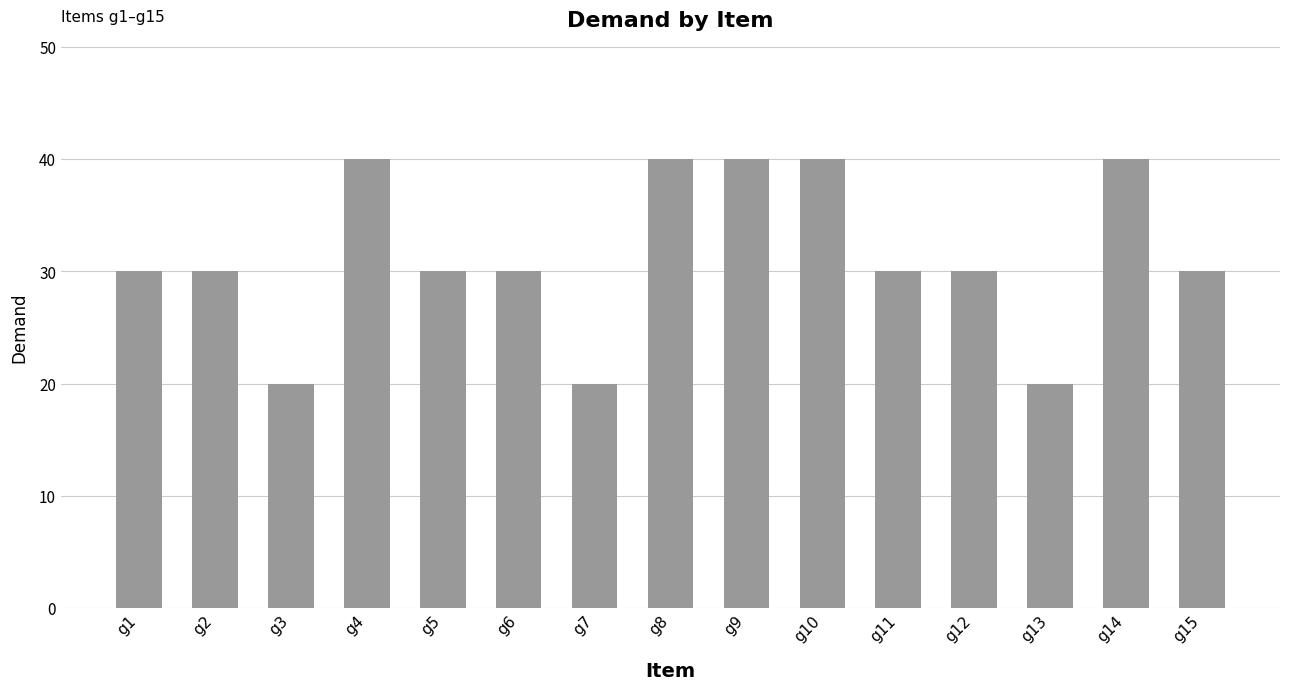

What is the difference between the values at g4 and g12?

10